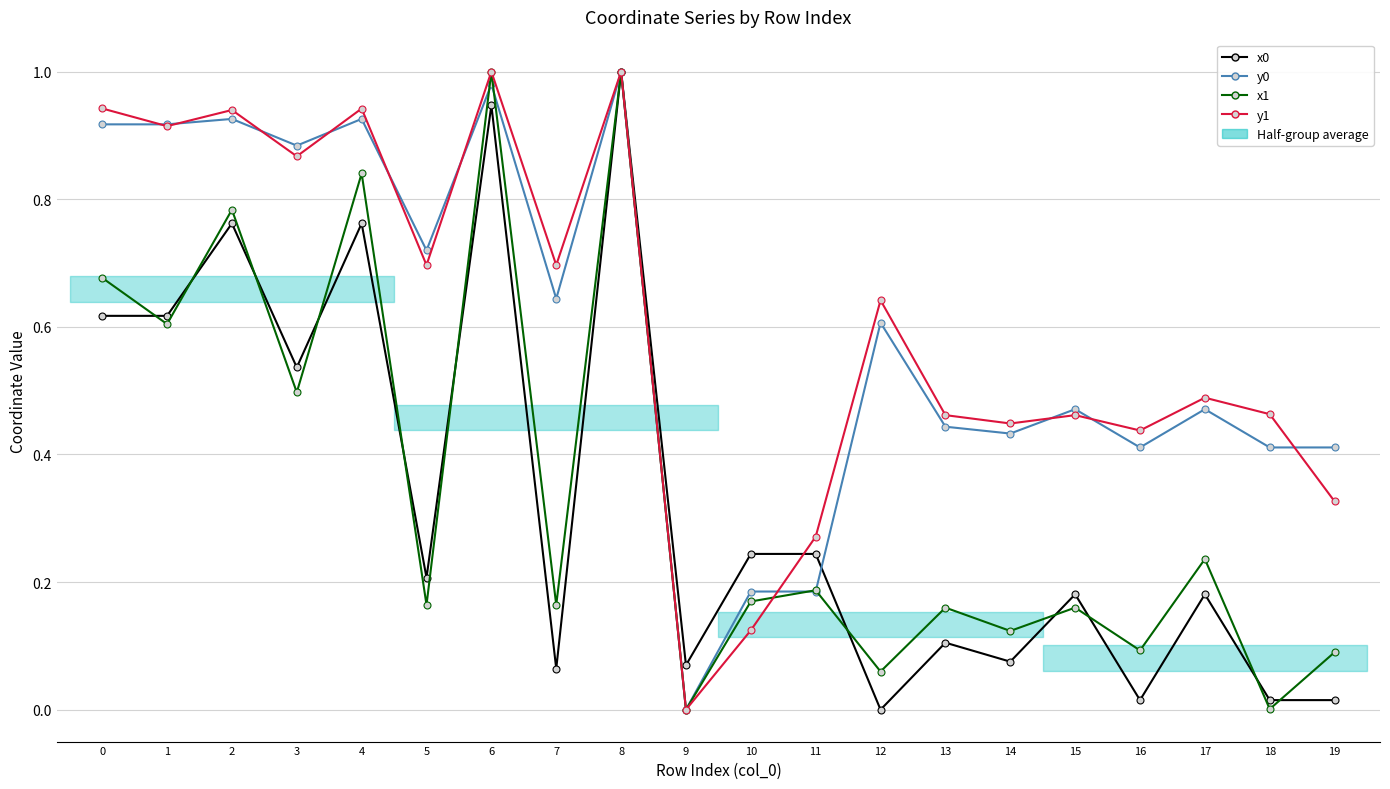

Which series changed the most between 5 and 14?

y0